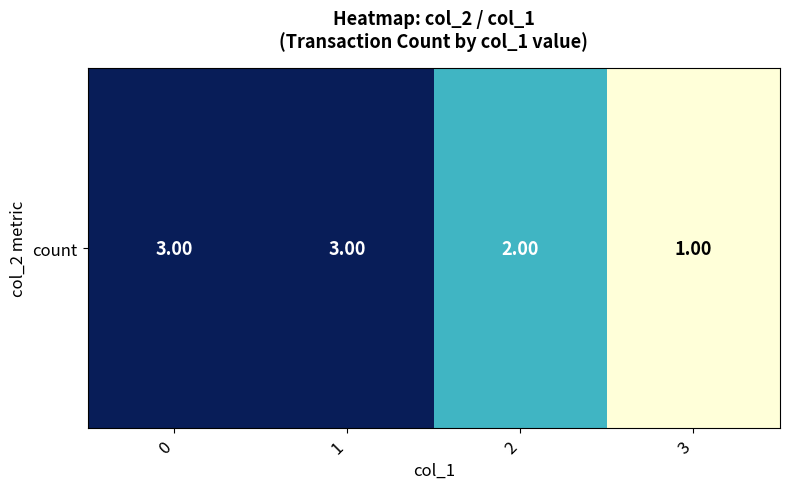

The value at 0 is 1. True or false?

False